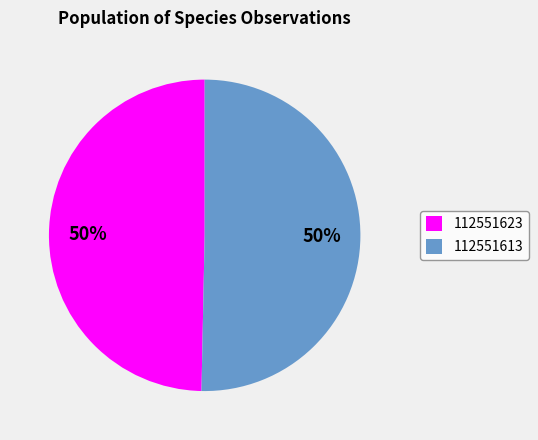

True or false: 112551613 accounts for 37% of the total.

False